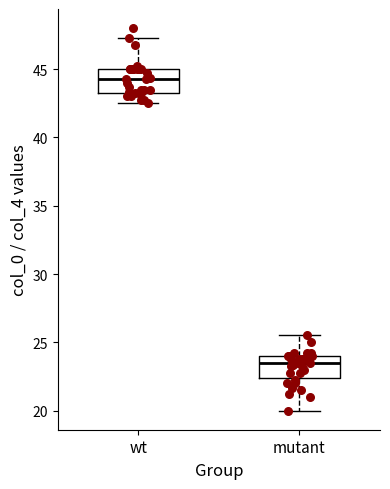

Where is the lower edge of the box for mutant on the y-axis? The values are not printed on the chart, so give them approximately, as read against the axis.

22.5